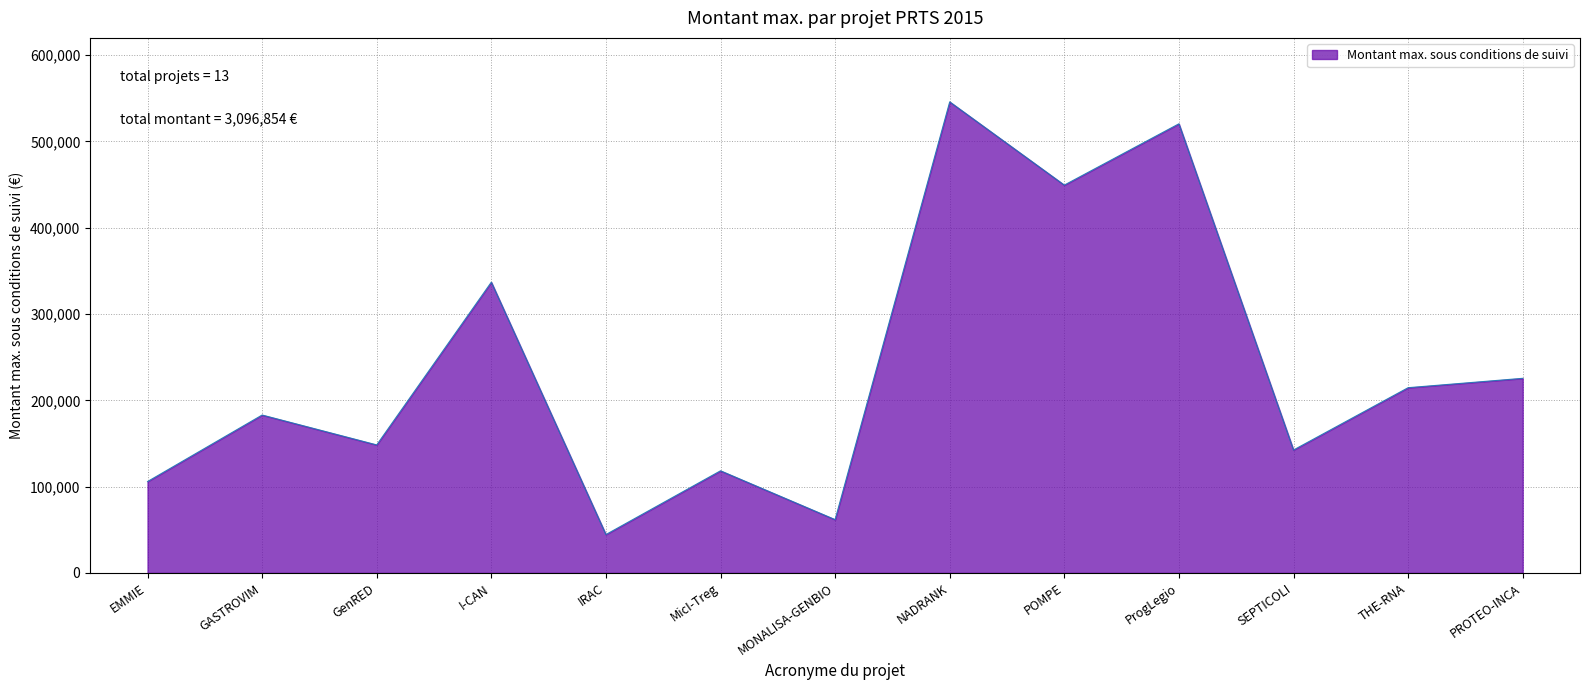

What is the difference between the maximum and minimum values?

501418.7